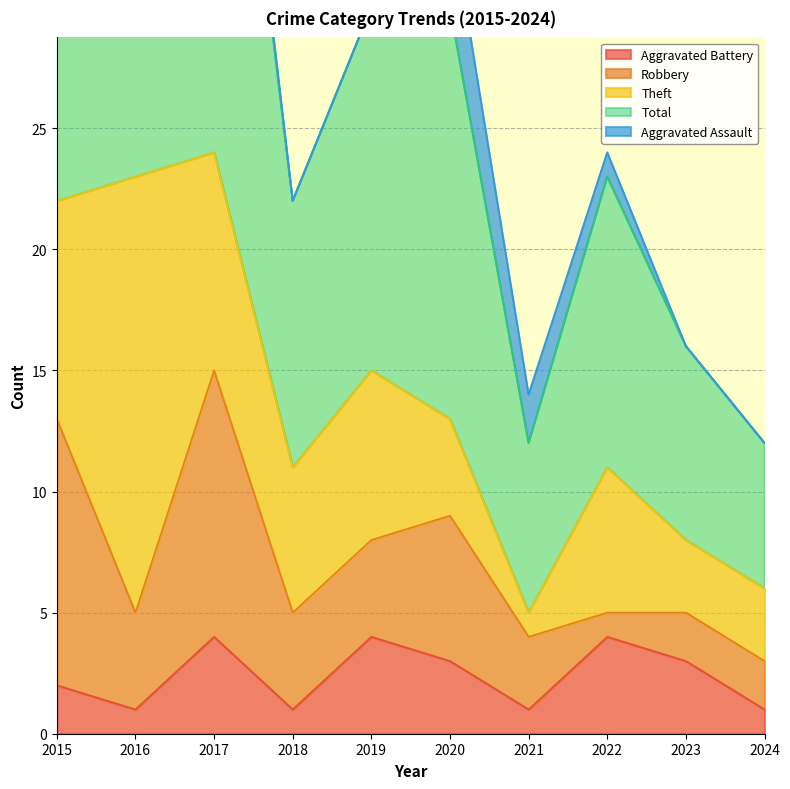

What is the average value of the Robbery series?

5